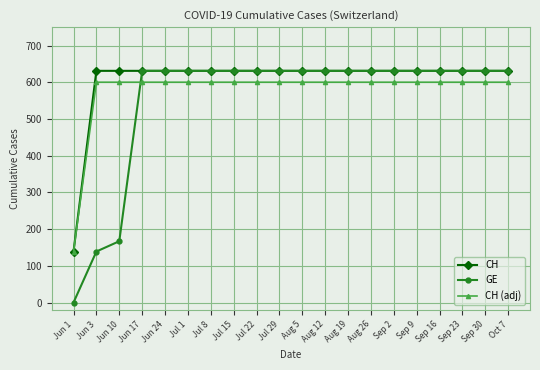

Count the number of data series in this chart.

3